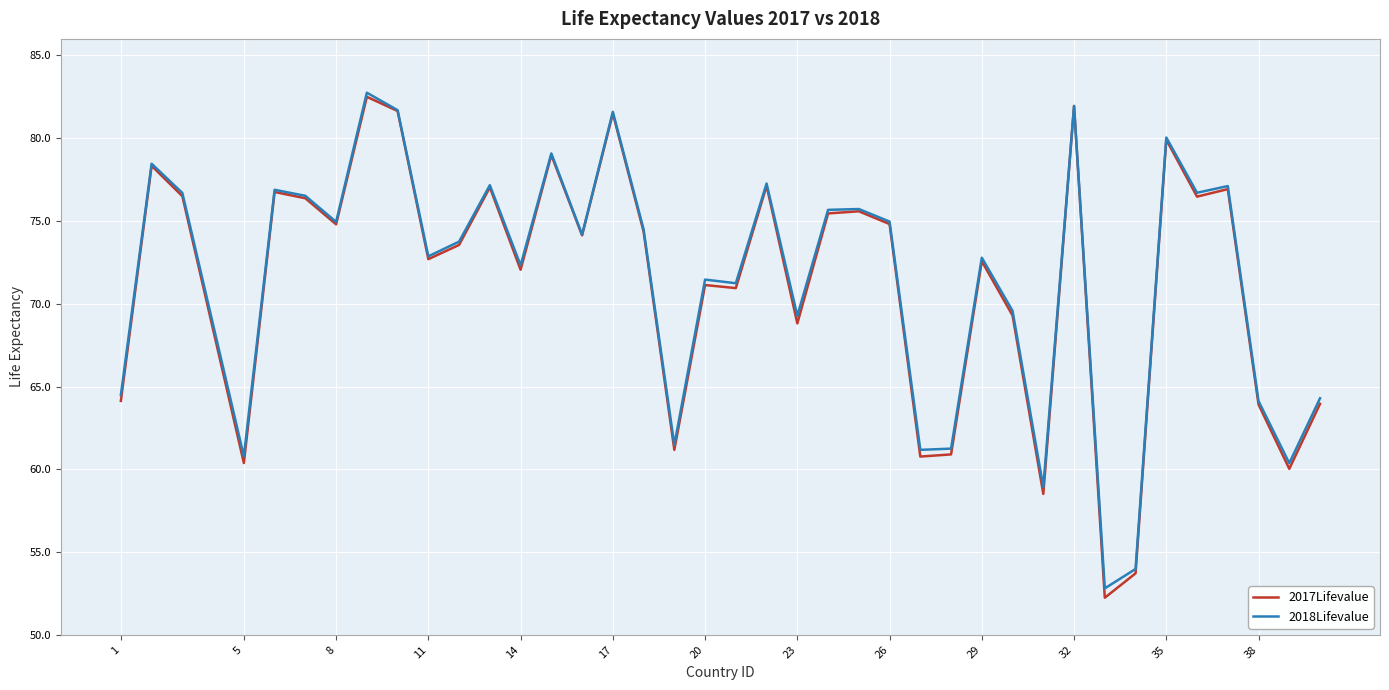

True or false: 2018Lifevalue has more than 1 interior local peaks.

True